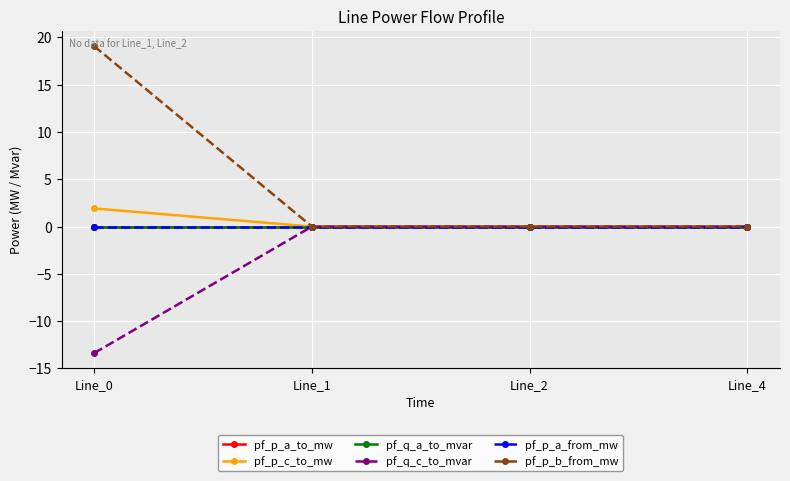

Reading right to left, transcribe all the data shown in this chart.

pf_p_a_to_mw: Line_4=-0.0	Line_2=-0.0	Line_1=-0.0	Line_0=0.0
pf_p_c_to_mw: Line_4=0.0	Line_2=-0.0	Line_1=-0.0	Line_0=1.9
pf_q_a_to_mvar: Line_4=-0.0	Line_2=-0.0	Line_1=-0.0	Line_0=-0.0
pf_q_c_to_mvar: Line_4=0.0	Line_2=-0.0	Line_1=-0.0	Line_0=-13.4
pf_p_a_from_mw: Line_4=-0.0	Line_2=0.0	Line_1=0.0	Line_0=-0.0
pf_p_b_from_mw: Line_4=0.0	Line_2=0.0	Line_1=0.0	Line_0=19.1